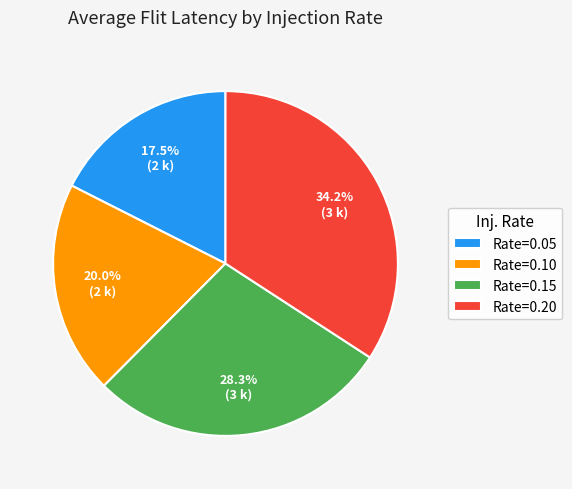

What is the ratio of the value at Rate=0.10 to the value at Rate=0.15?

0.7